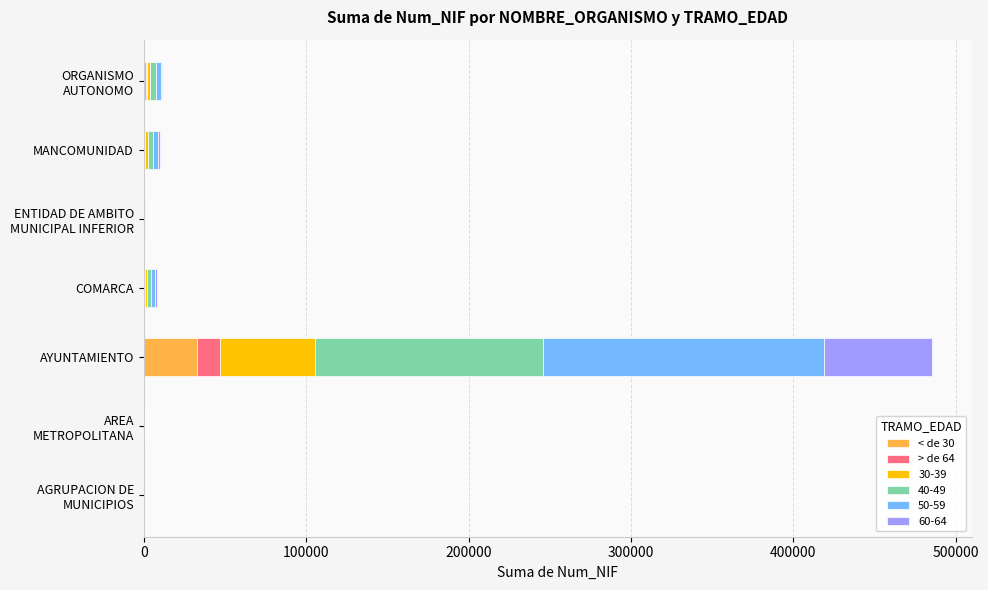

What is the total value across all series at AYUNTAMIENTO?

485641